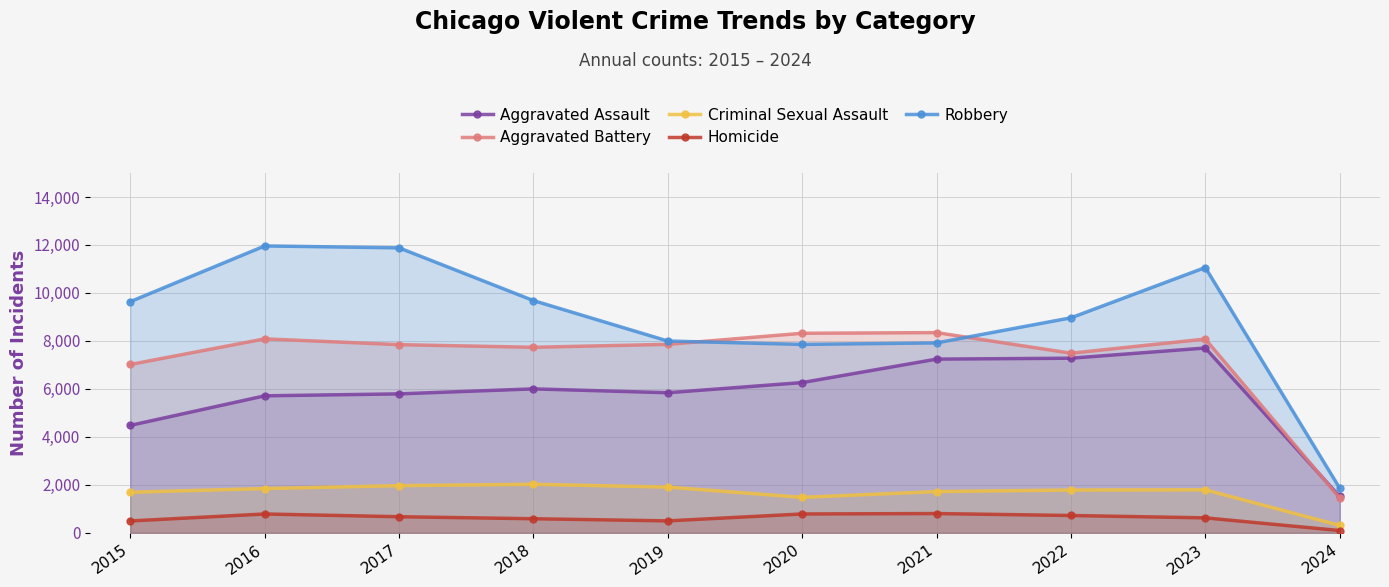

Is the value of Criminal Sexual Assault at 2015 greater than the value of Aggravated Assault at 2019?

No